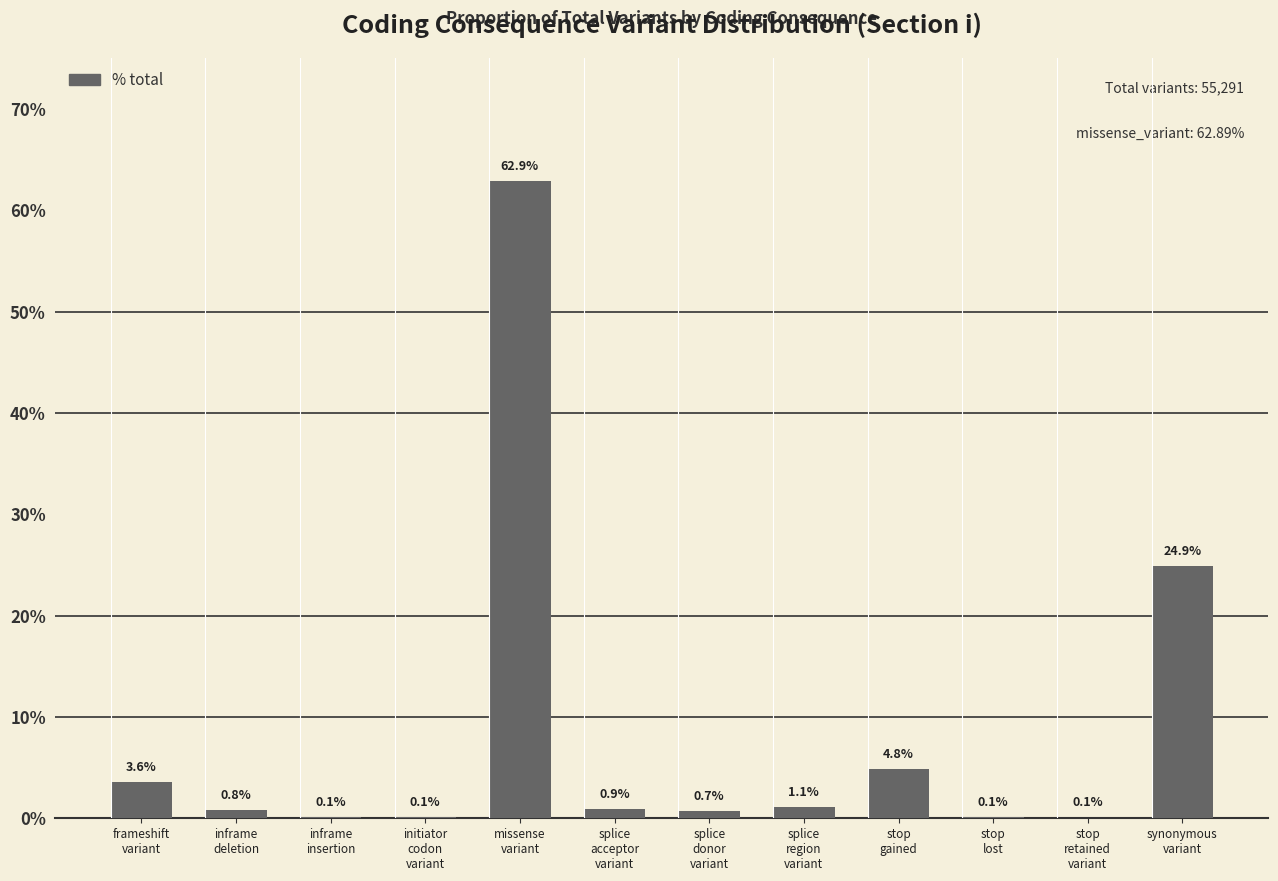

Are the bars horizontal?

No